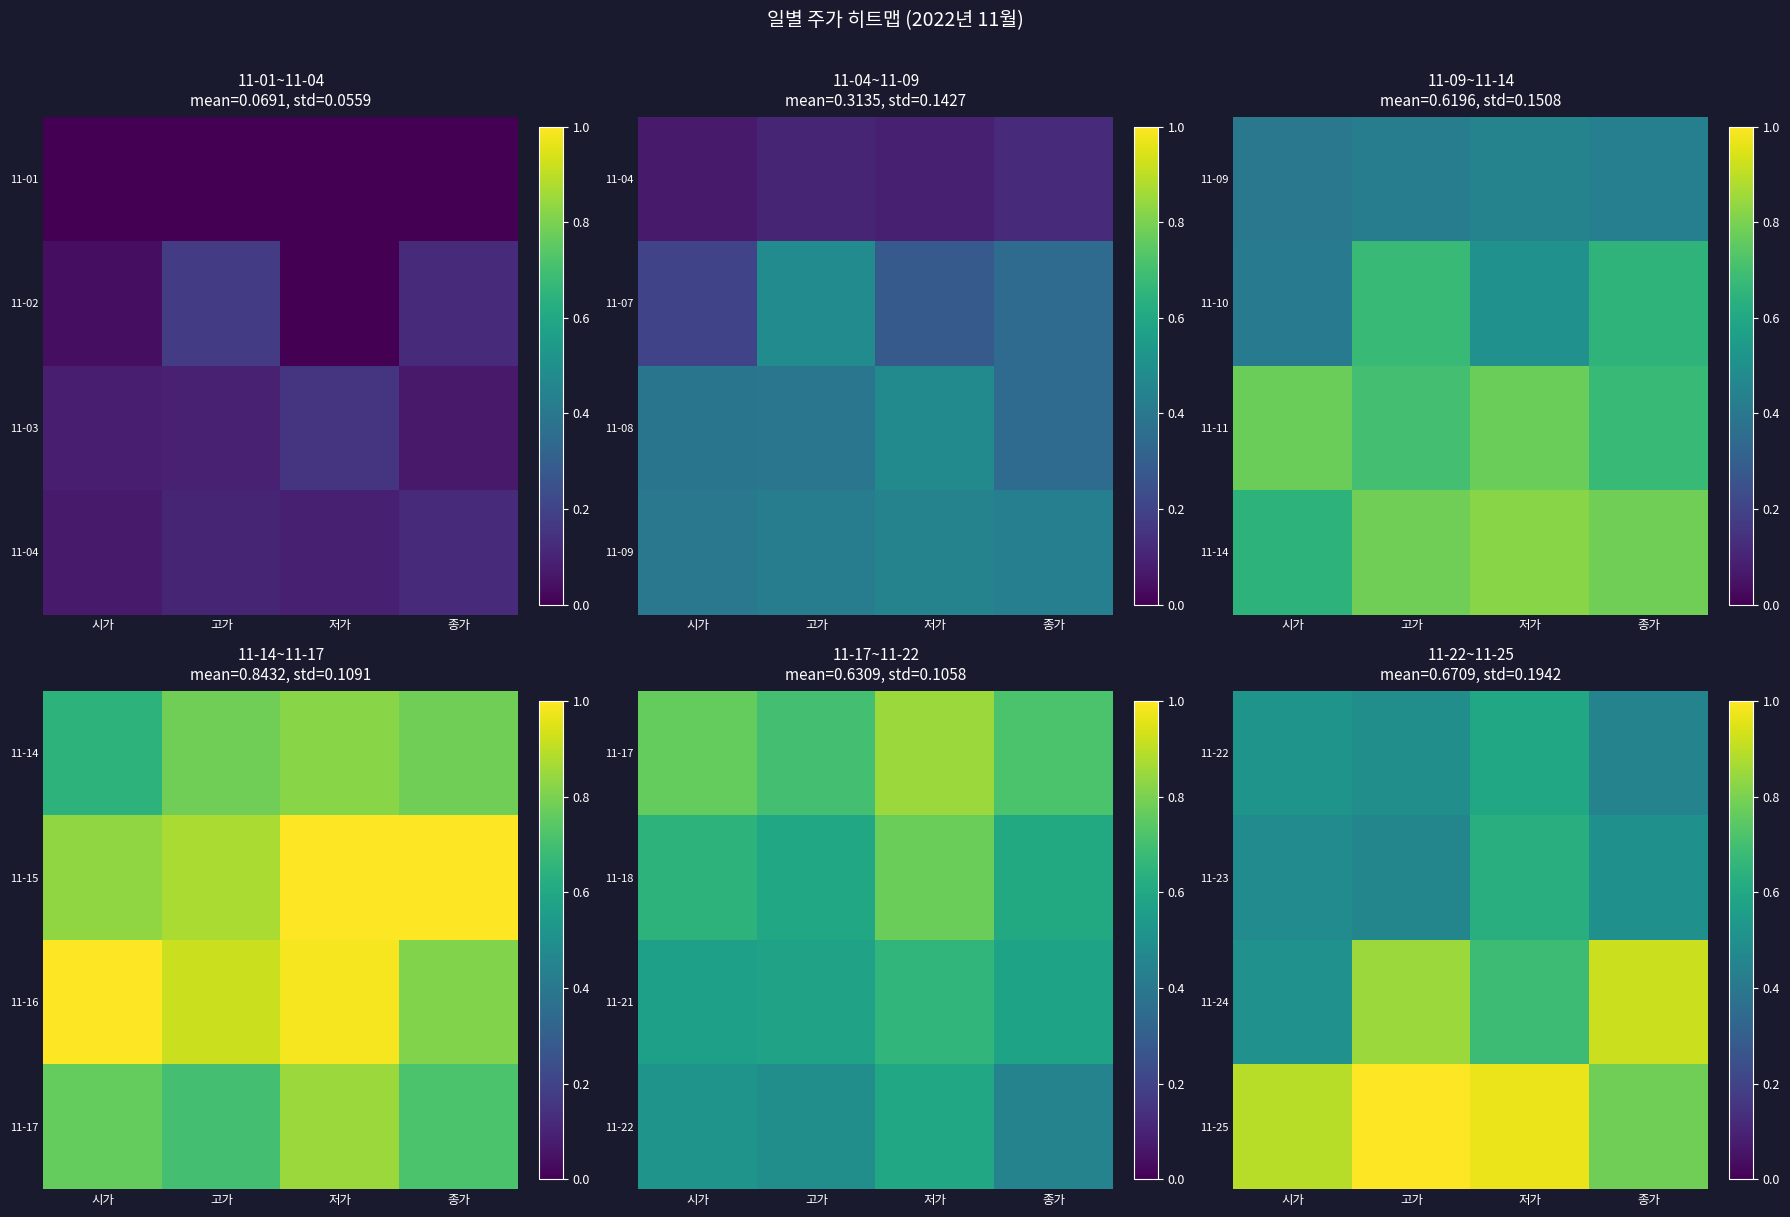

At which label does 11-23 reach its minimum?

고가